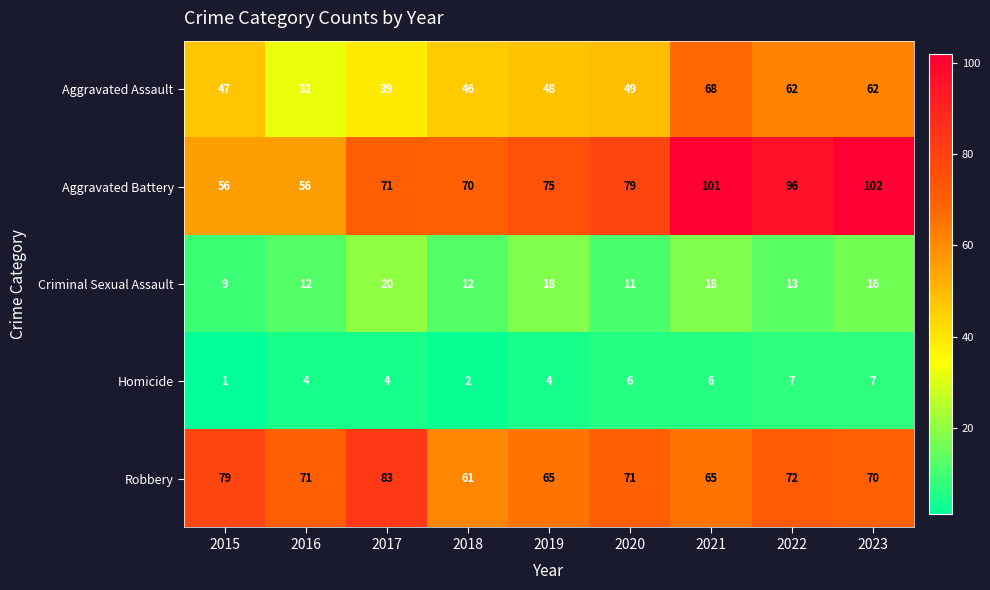

The Homicide series shows 6 at 2020. True or false?

True